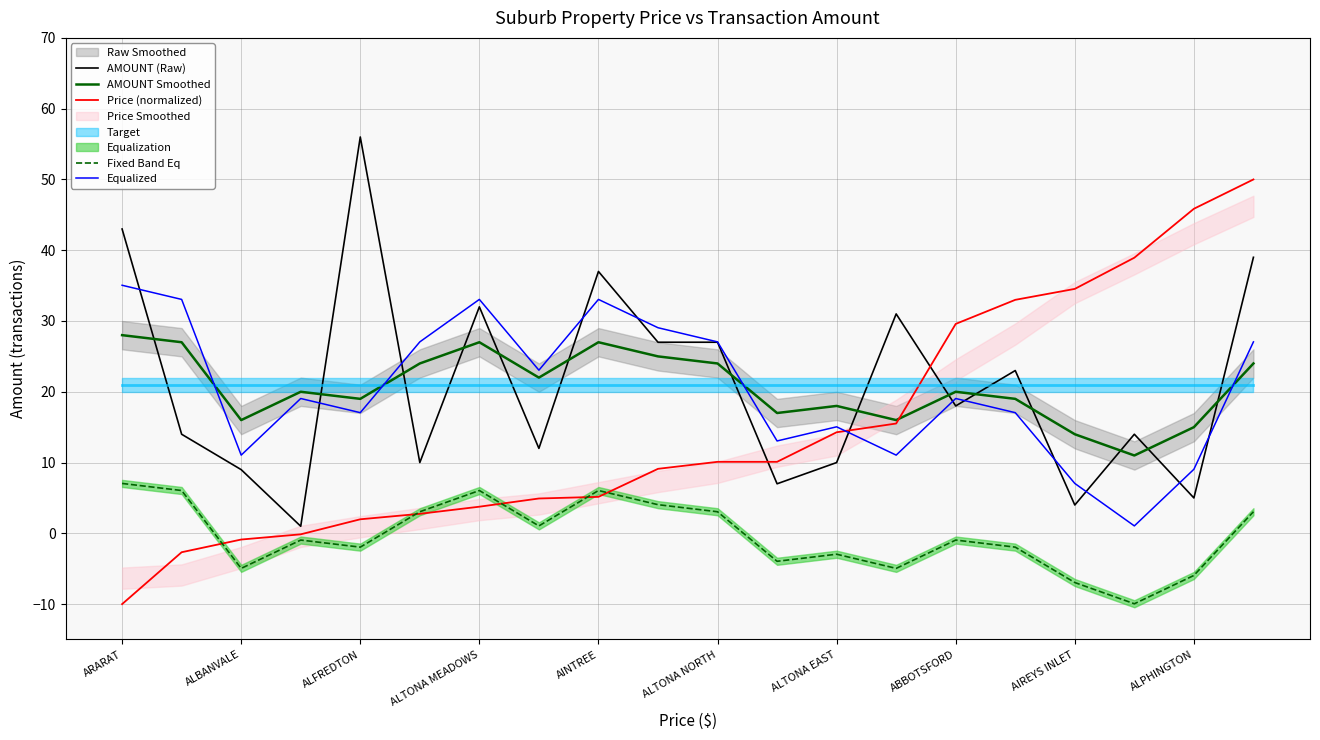

The Equalized series shows 17.1 at ALTONA MEADOWS. True or false?

False